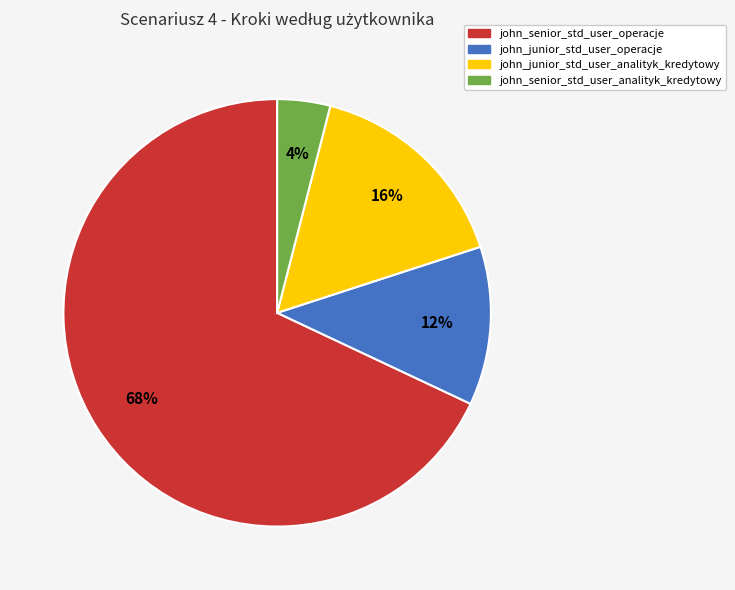

Count the number of slices in the pie.

4